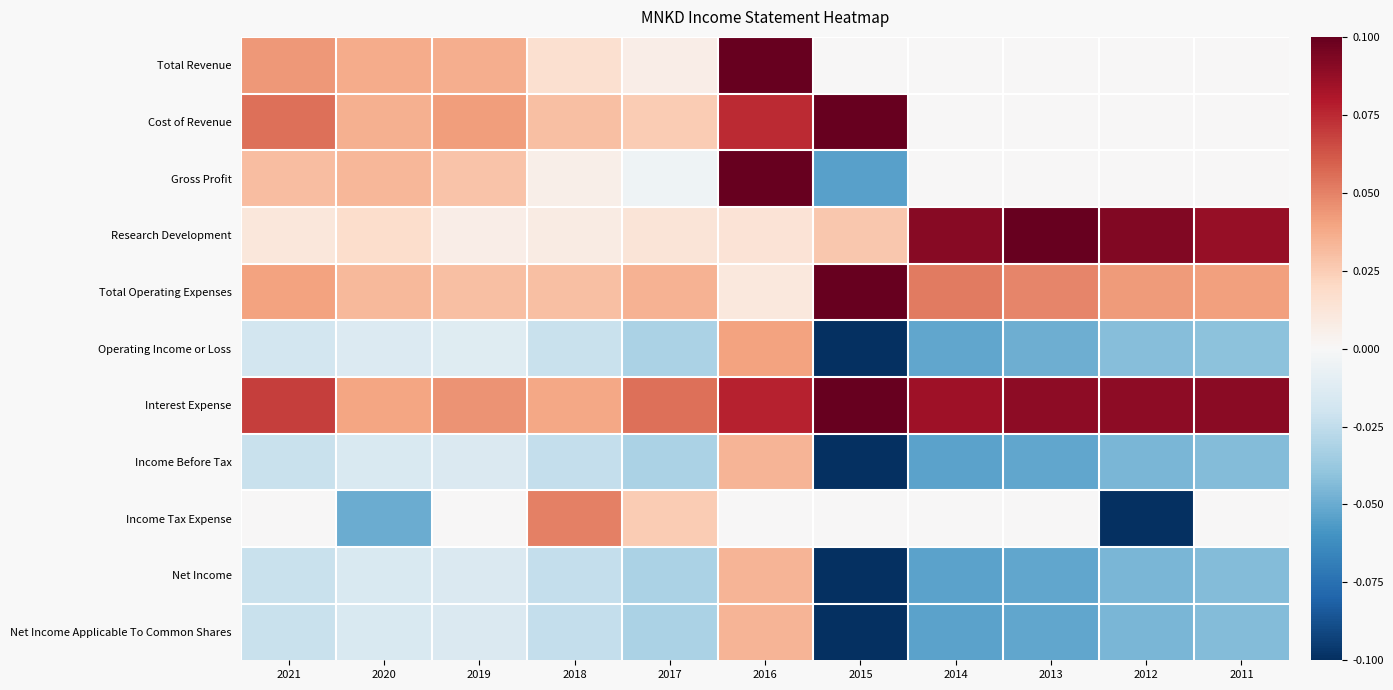

Between 2020 and 2021, which is larger?

2021